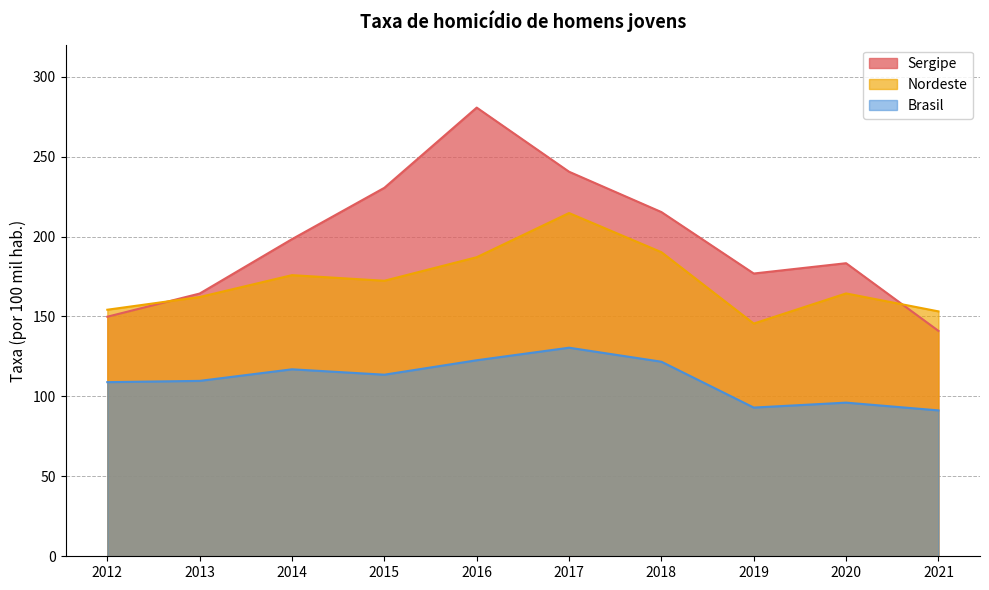

True or false: Brasil has more than 0 interior local peaks.

True